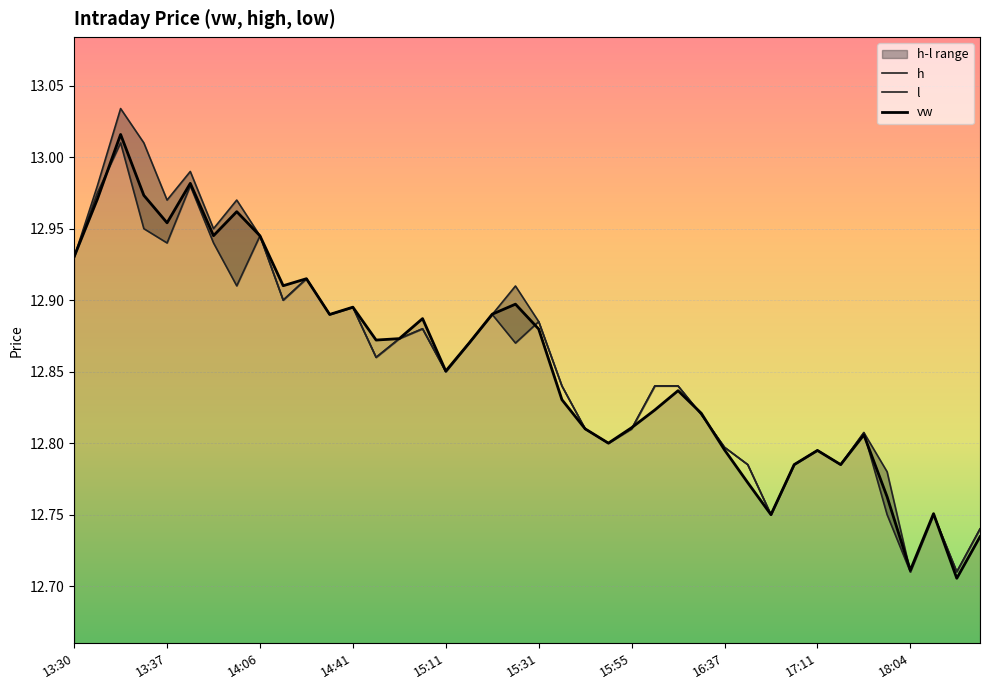

Is it true that vw equals 3.7 at 13:37?

False